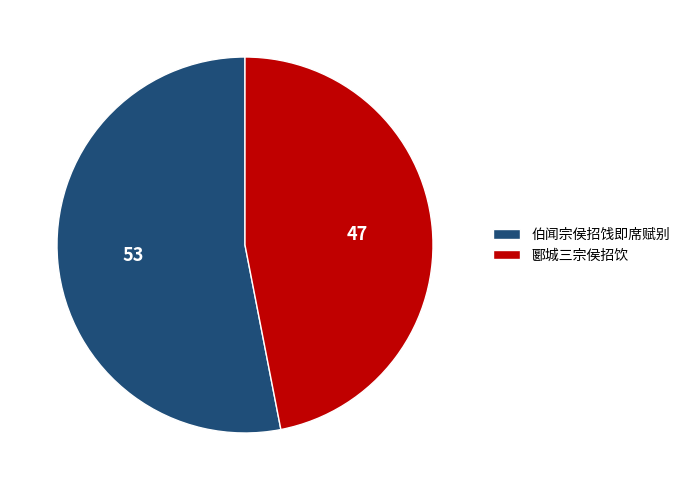

Does 伯闻宗侯招饯即席赋别 represent more than half of the total?

Yes